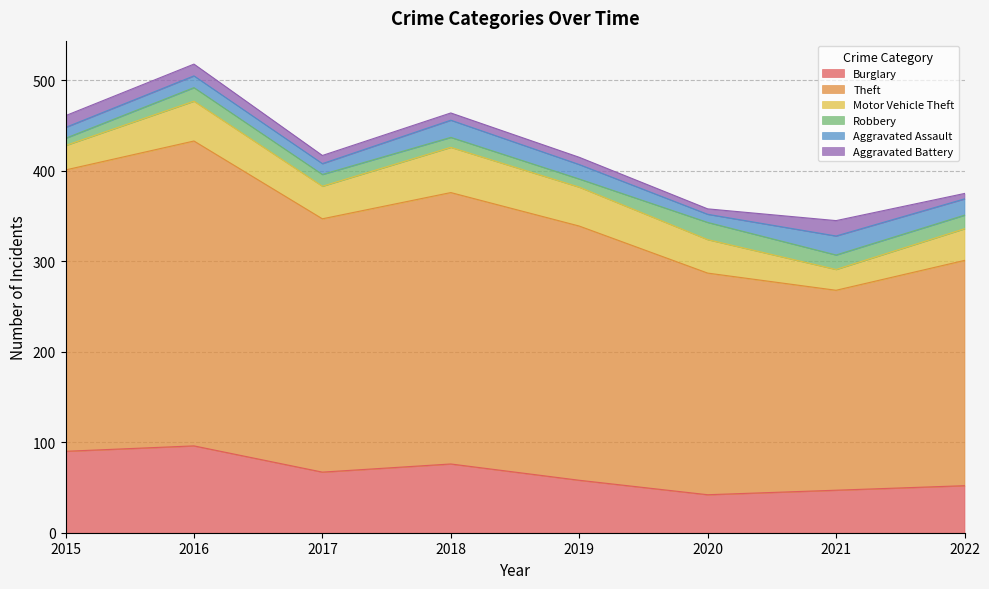

True or false: Robbery has a value of 11 at 2018.

True